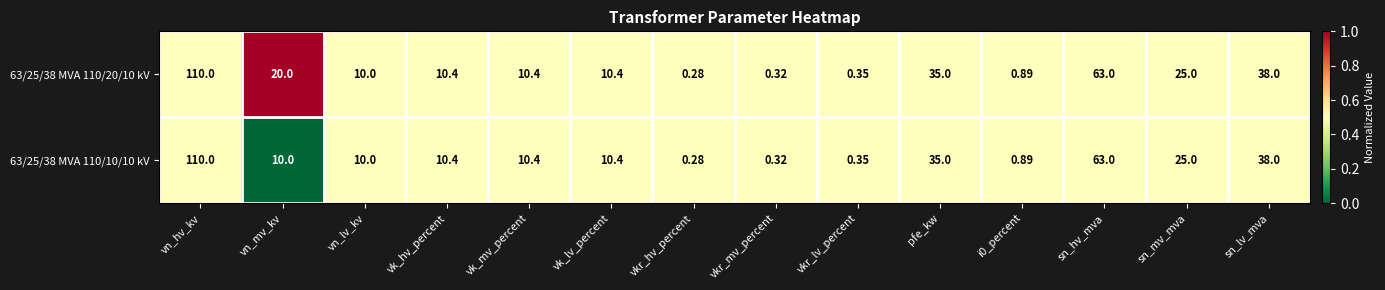

At which label does 63/25/38 MVA 110/20/10 kV first exceed 10?

vn_hv_kv